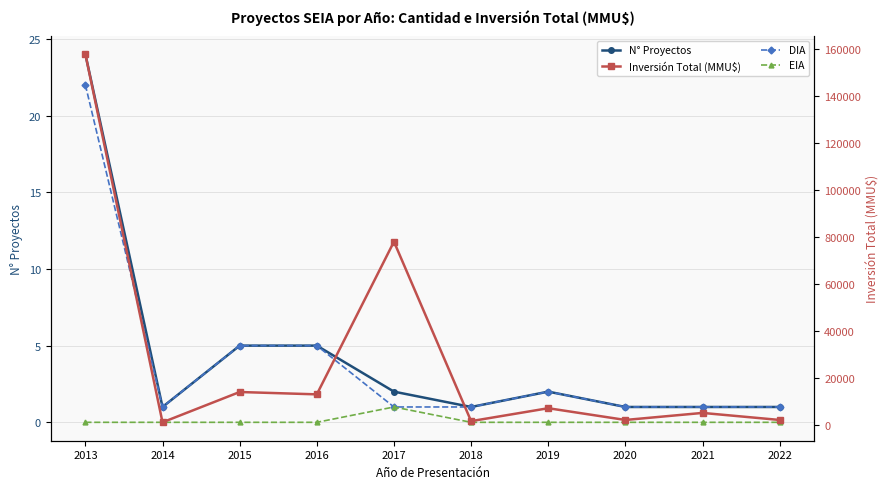

Count the number of categories in the chart.

10